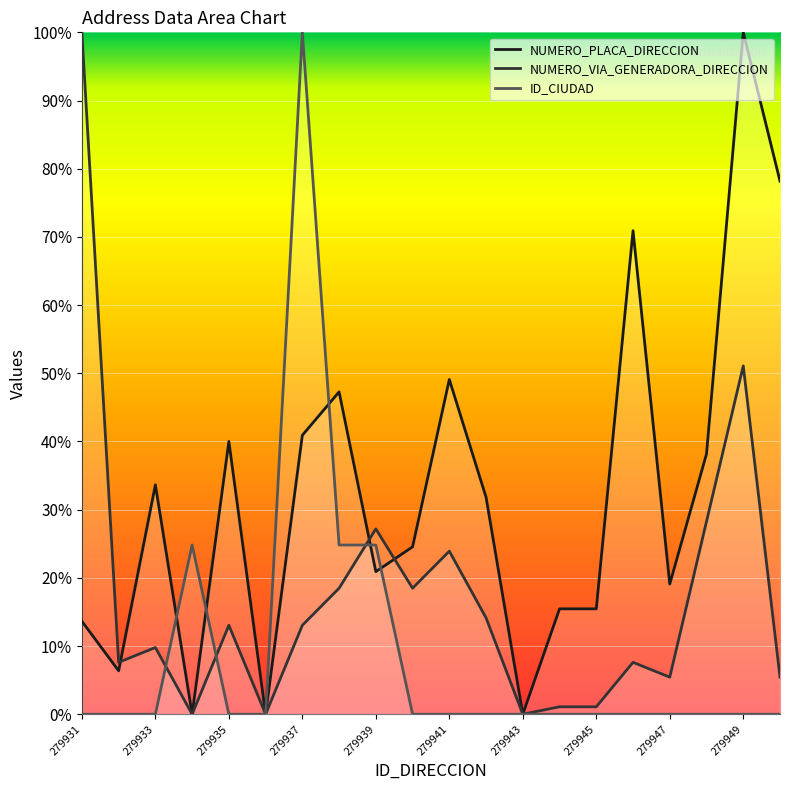

How many lines are shown in the chart?

3